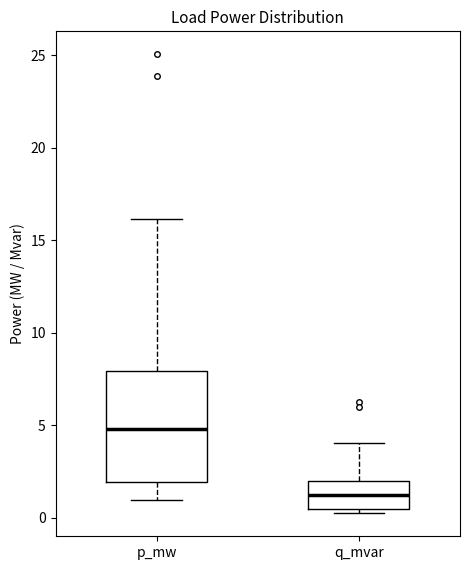

Where does the median line of the box for p_mw sit on the y-axis? The values are not printed on the chart, so give them approximately, as read against the axis.

5.0